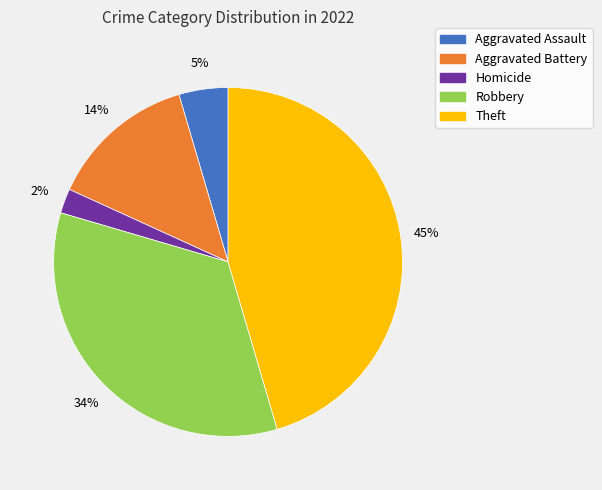

To the nearest percent, what is the difference between the largest and smallest slice percentages?

43%